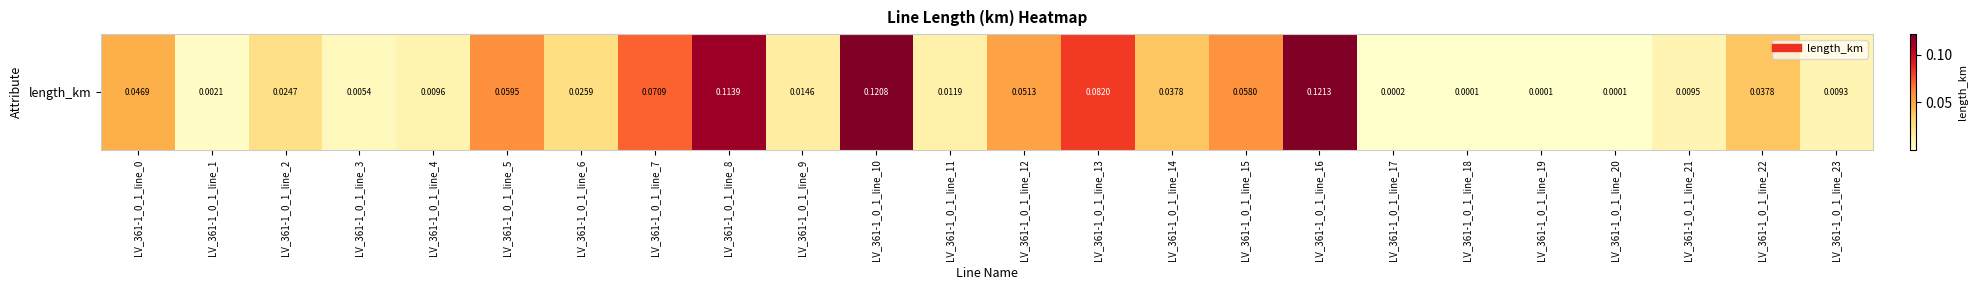

Which label corresponds to the largest value in the chart?

LV_361-1_0_1_line_16